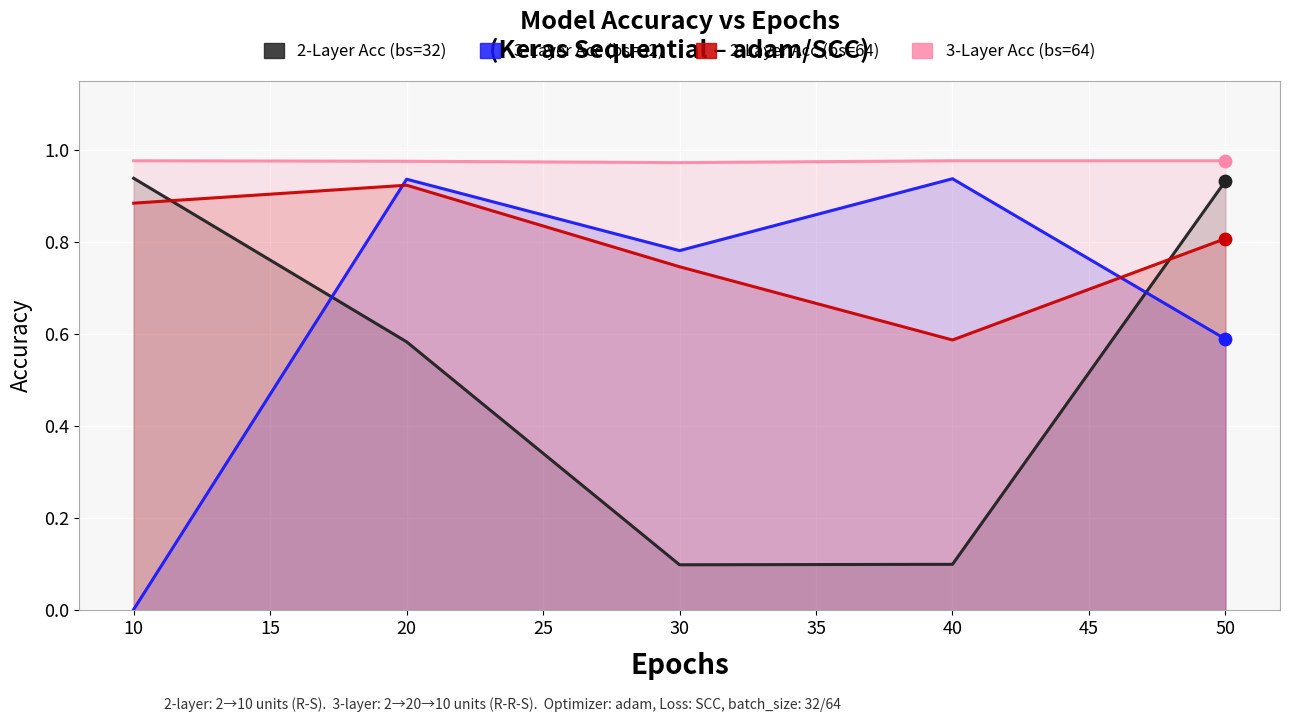

Which series reaches the maximum Y coordinate?

3-Layer Acc (bs=64)